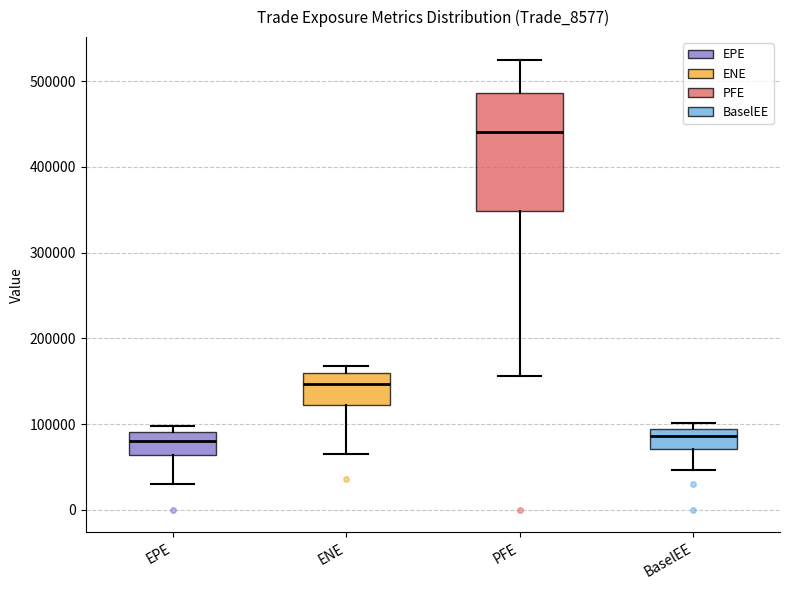

Where is the lower edge of the box for PFE on the y-axis? The values are not printed on the chart, so give them approximately, as read against the axis.

350000